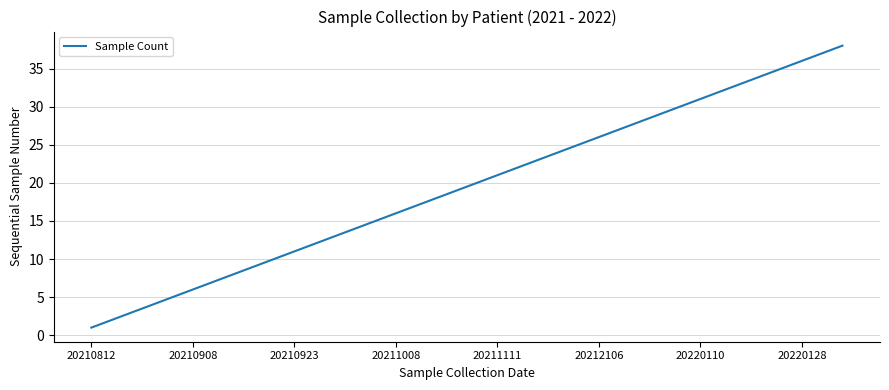

What is the maximum value shown in the chart?

38